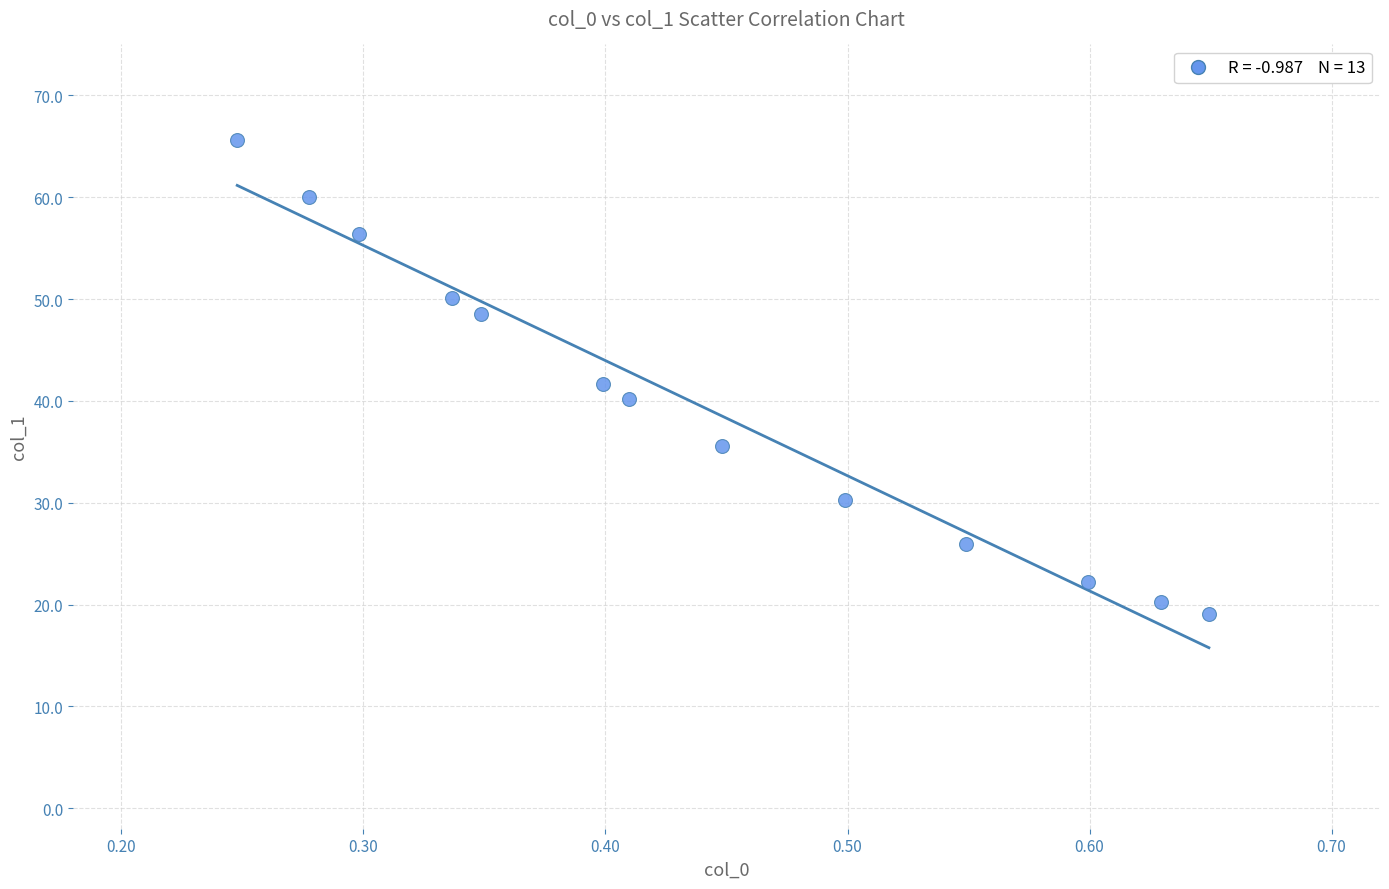

What is the range of X values (max minus min)?

0.4